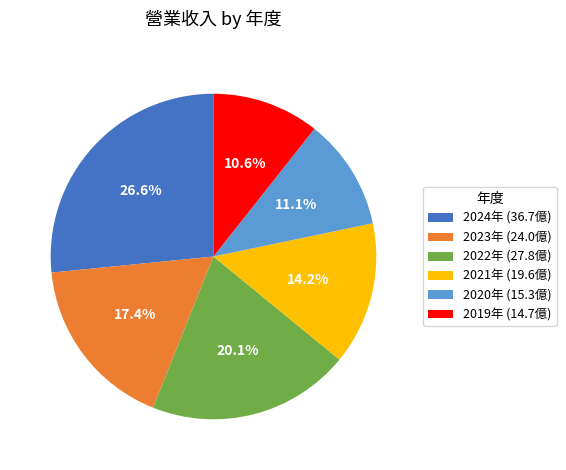

What is the largest slice in the pie chart?

2024年 (36.7億)